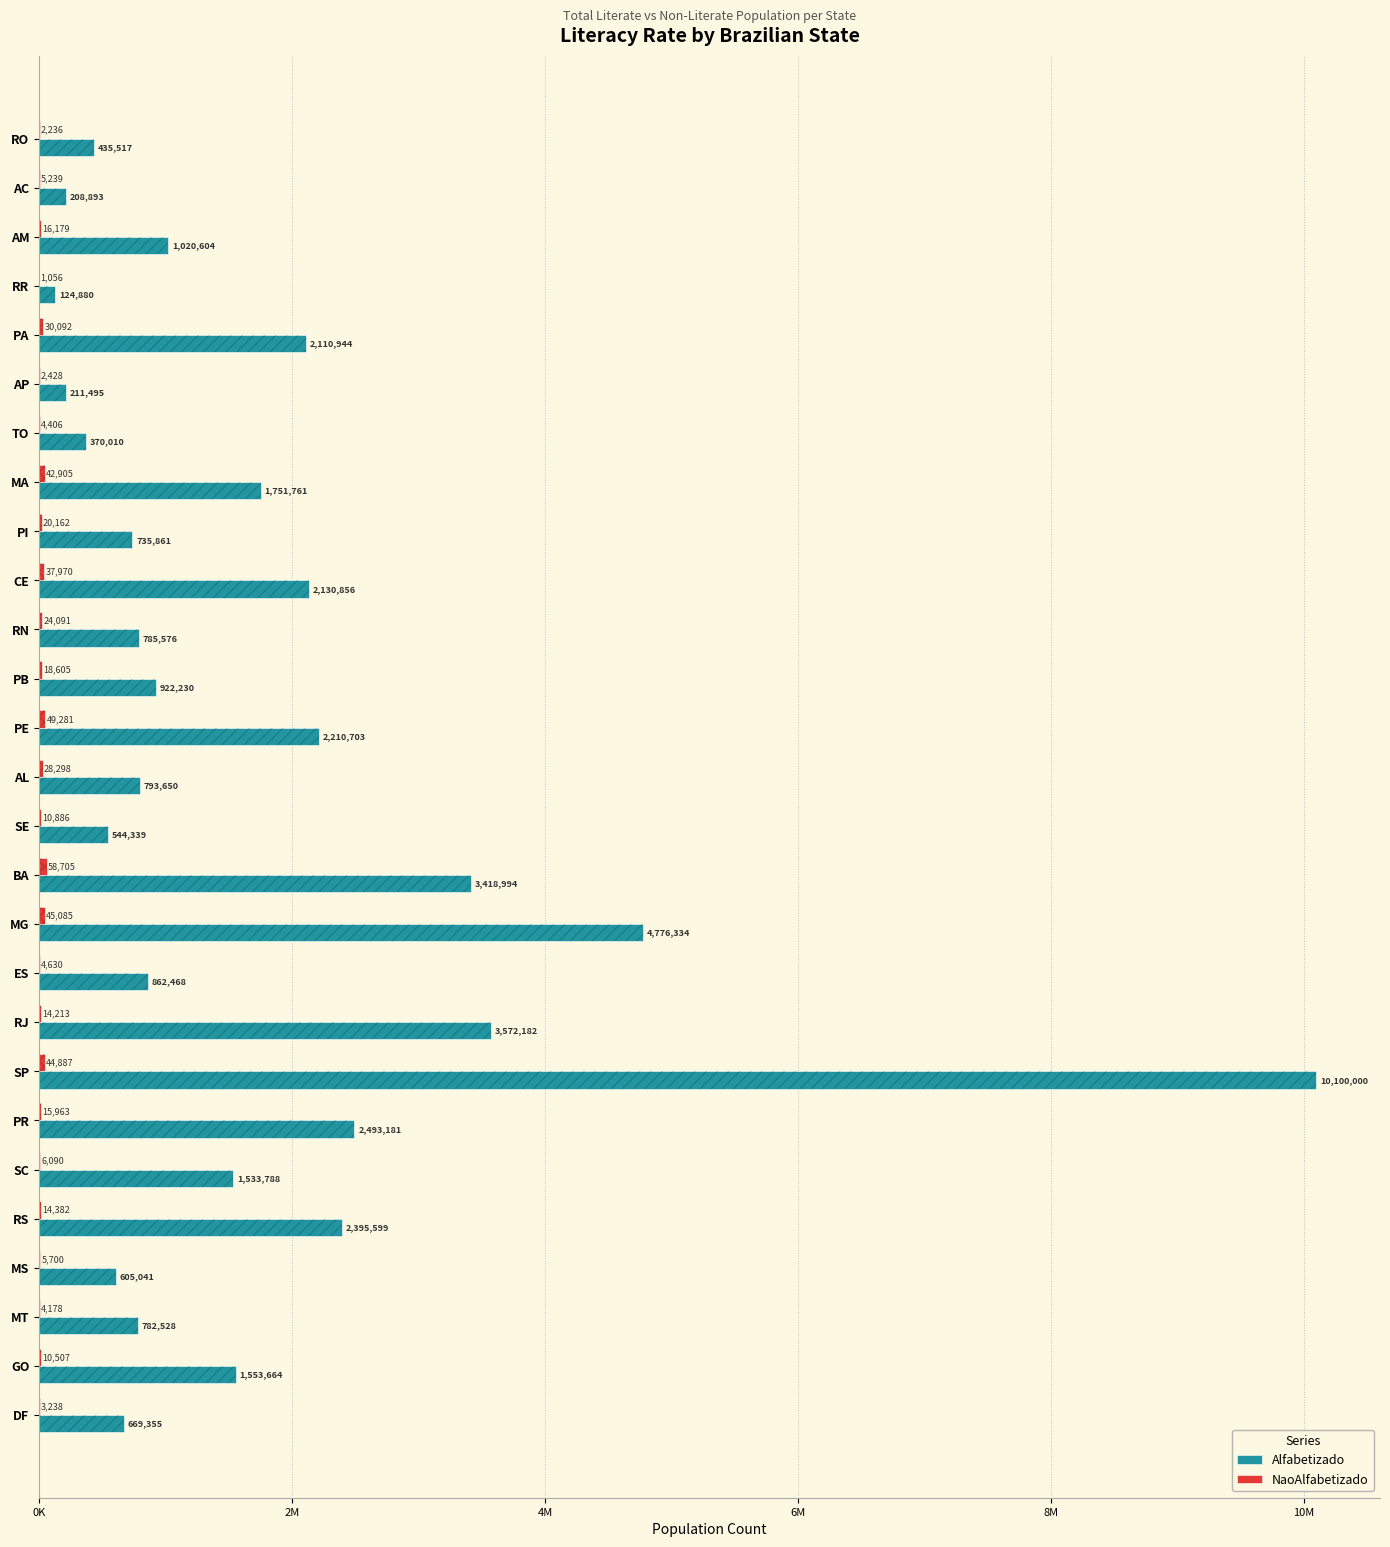

At GO, list the series in order from largest to smallest.

Alfabetizado, NaoAlfabetizado